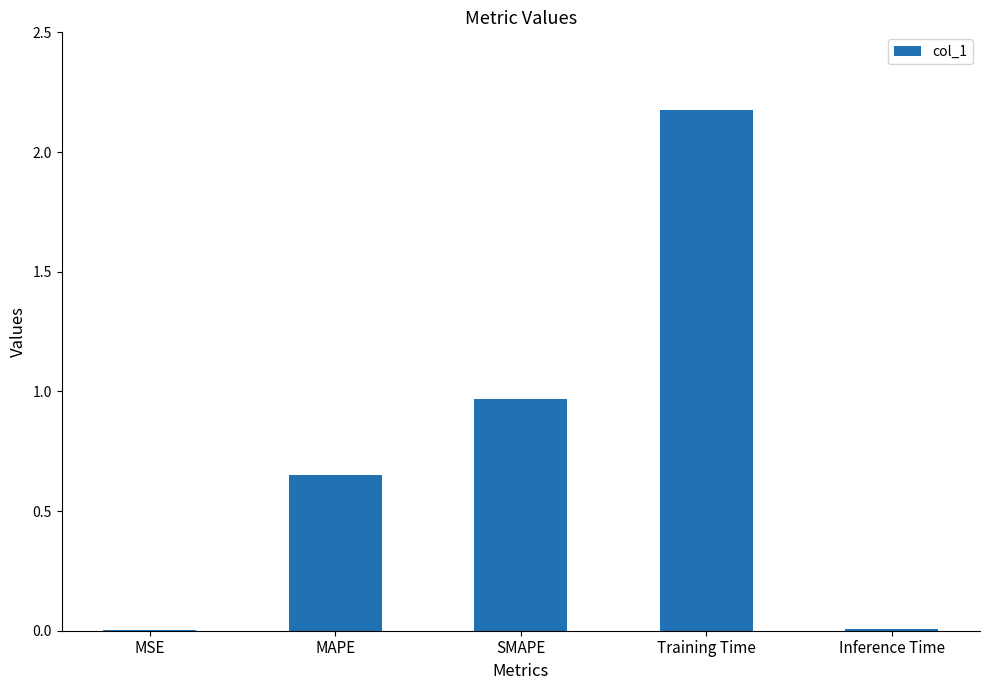

Is it true that the value at MSE is 0.0?

True